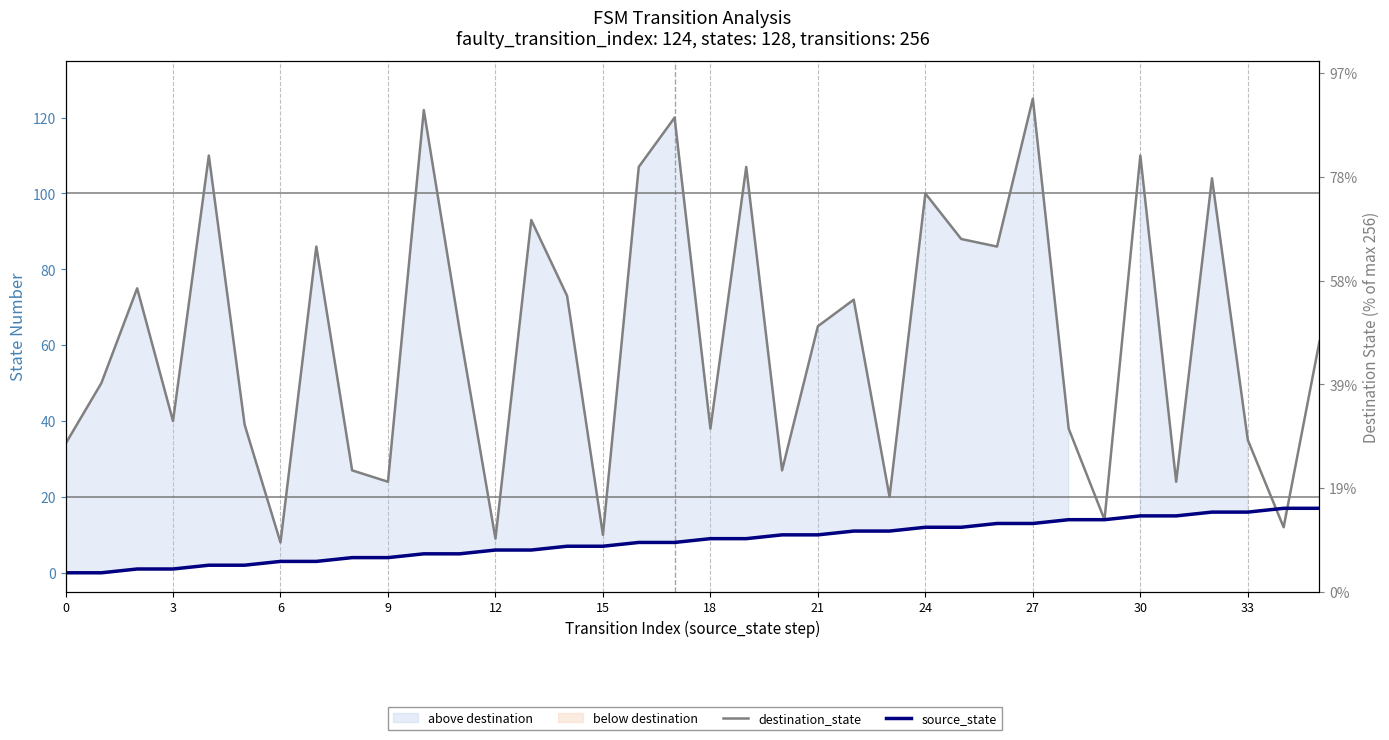

How many data points in destination_state are less than 64?

18